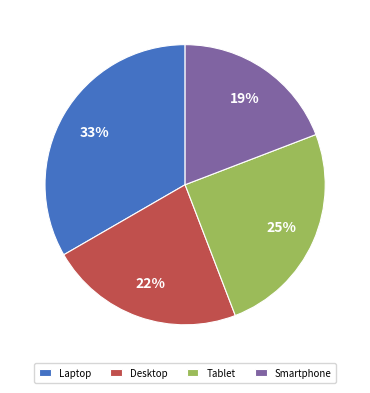

To the nearest percent, what is the difference between the largest and smallest slice percentages?

14%